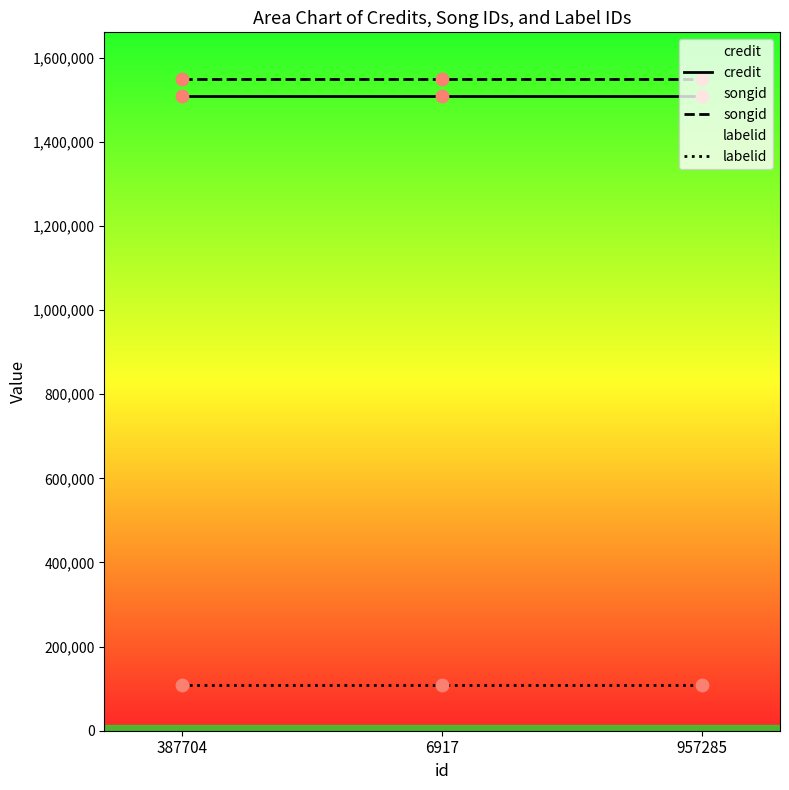

At how many categories does at least one series exceed 343919?

3